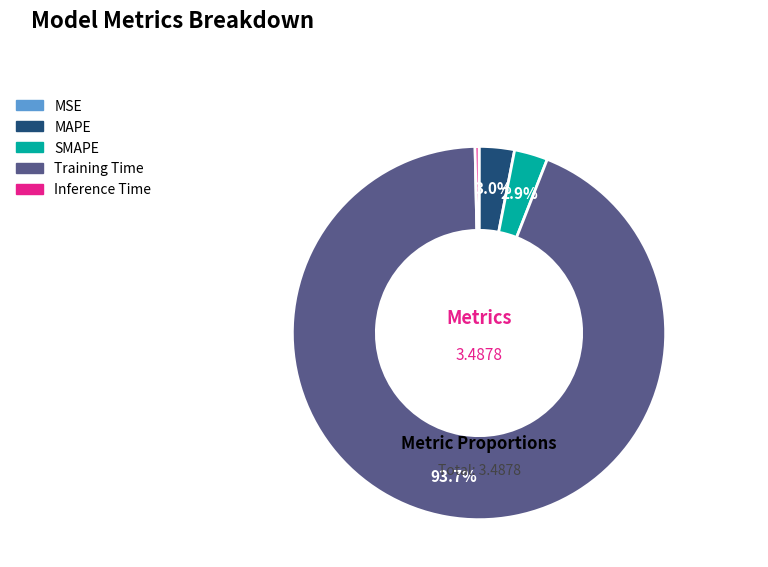

Combined, do SMAPE and MAPE account for over 50%?

No